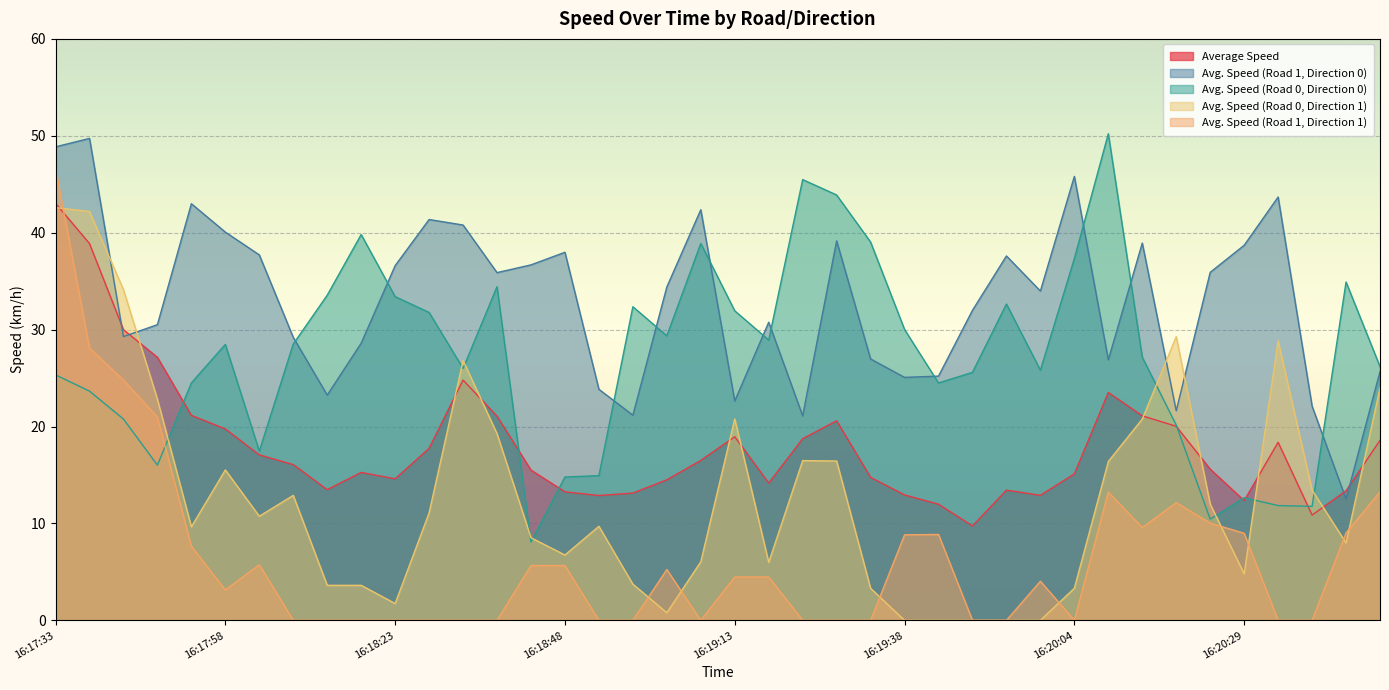

Rank the series by their maximum value, from highest to lowest.

Avg. Speed (Road 0, Direction 0), Avg. Speed (Road 1, Direction 0), Avg. Speed (Road 1, Direction 1), Average Speed, Avg. Speed (Road 0, Direction 1)